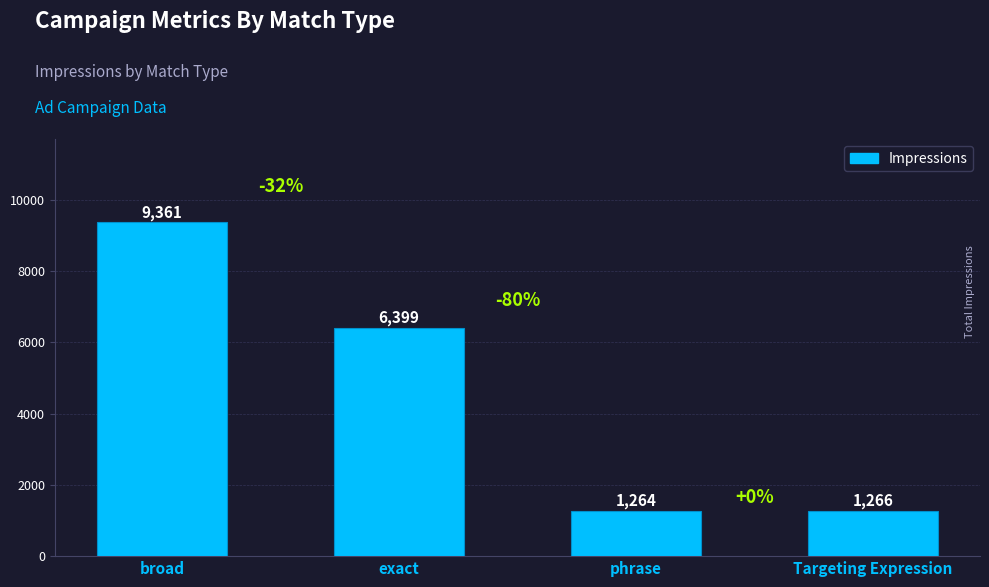

Rank the categories by value from lowest to highest.

phrase, Targeting Expression, exact, broad